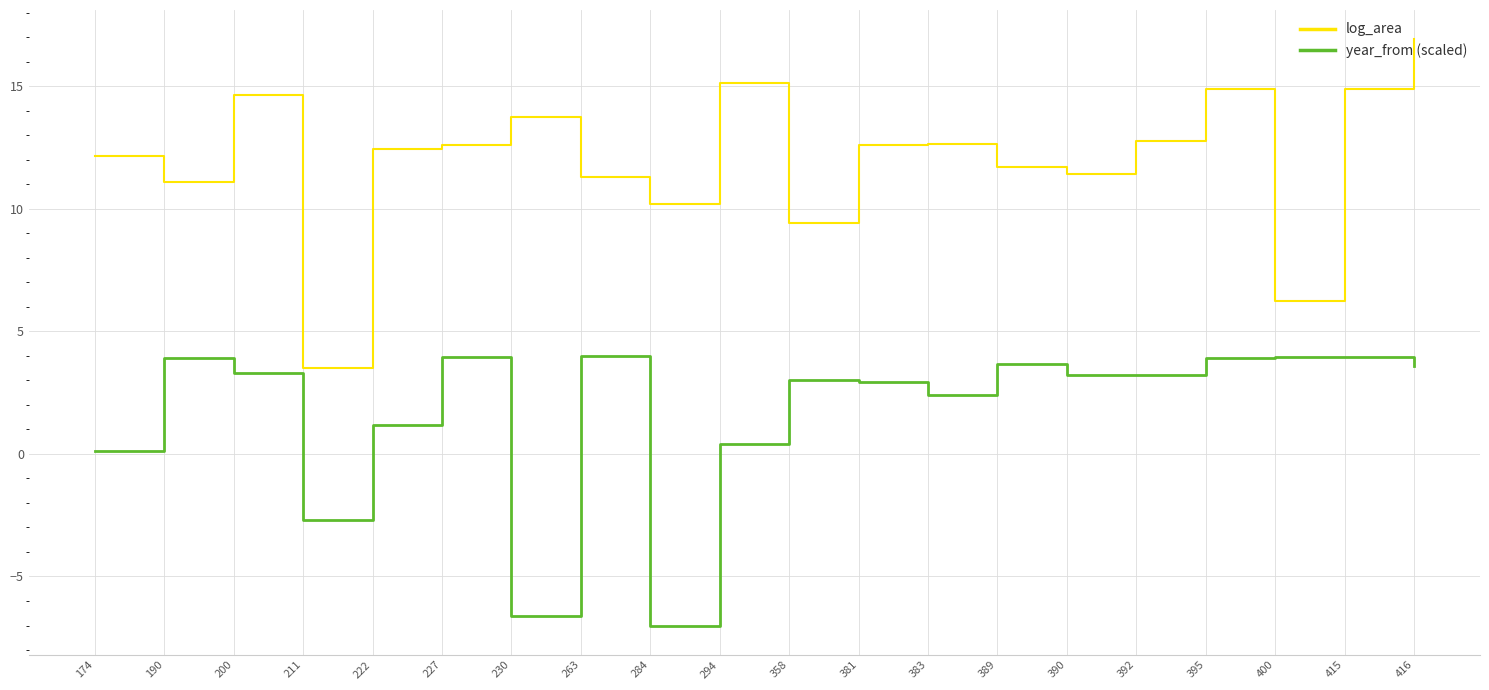

Which series has the largest total across all categories?

log_area